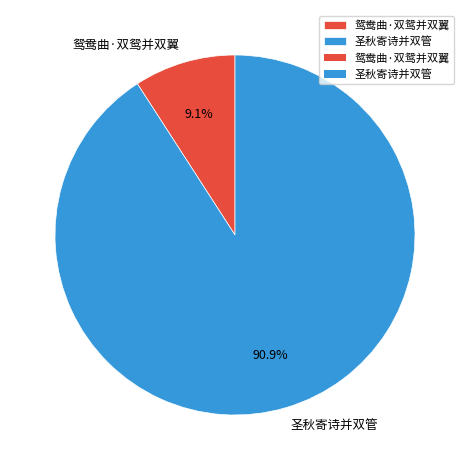

To the nearest percent, what is the combined percentage of 鸳鸯曲·双鸳并双翼 and 圣秋寄诗并双管?

100%